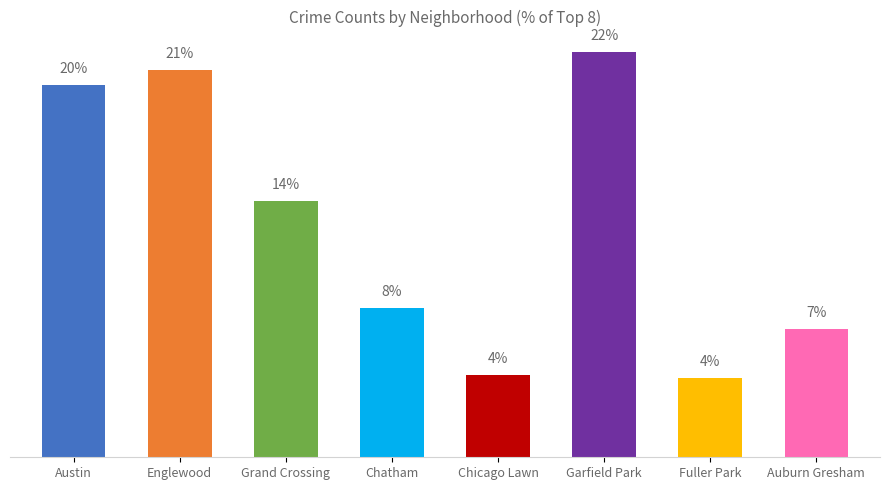

At which label is the value closest to 13?

Grand Crossing